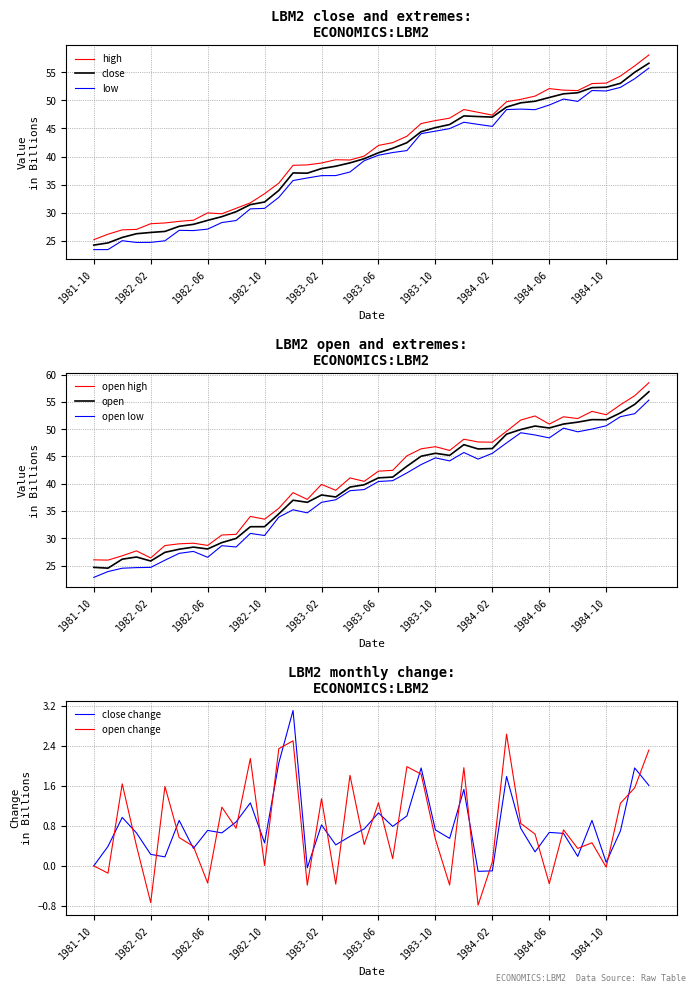

True or false: close and low cross at least once.

False